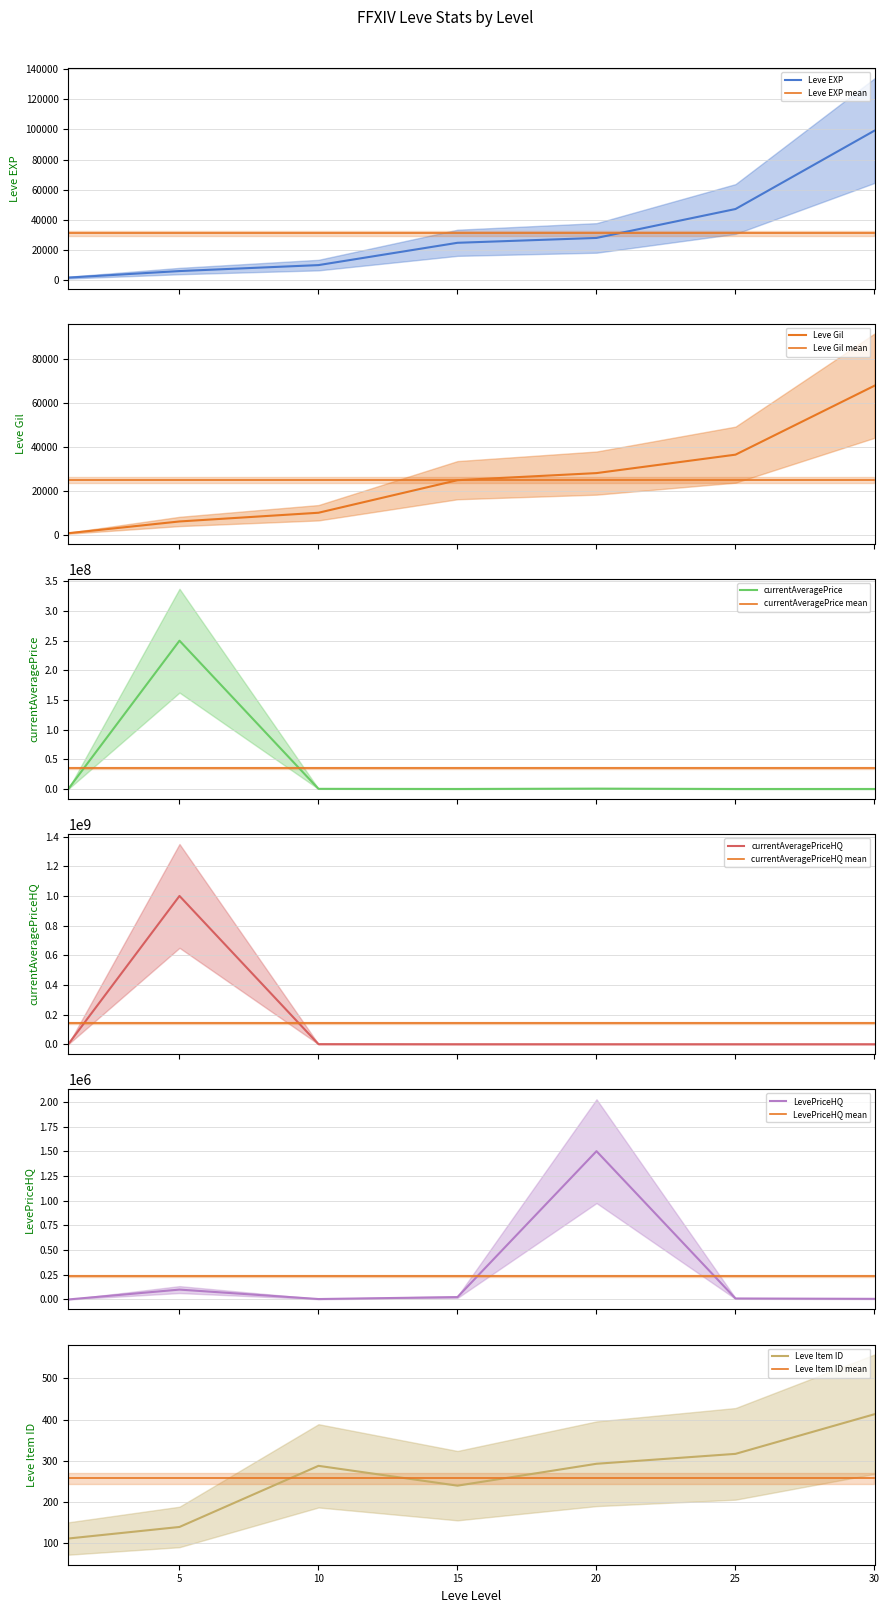

List the labels in order of currentAveragePrice value, smallest first.

1, 25, 30, 15, 10, 20, 5